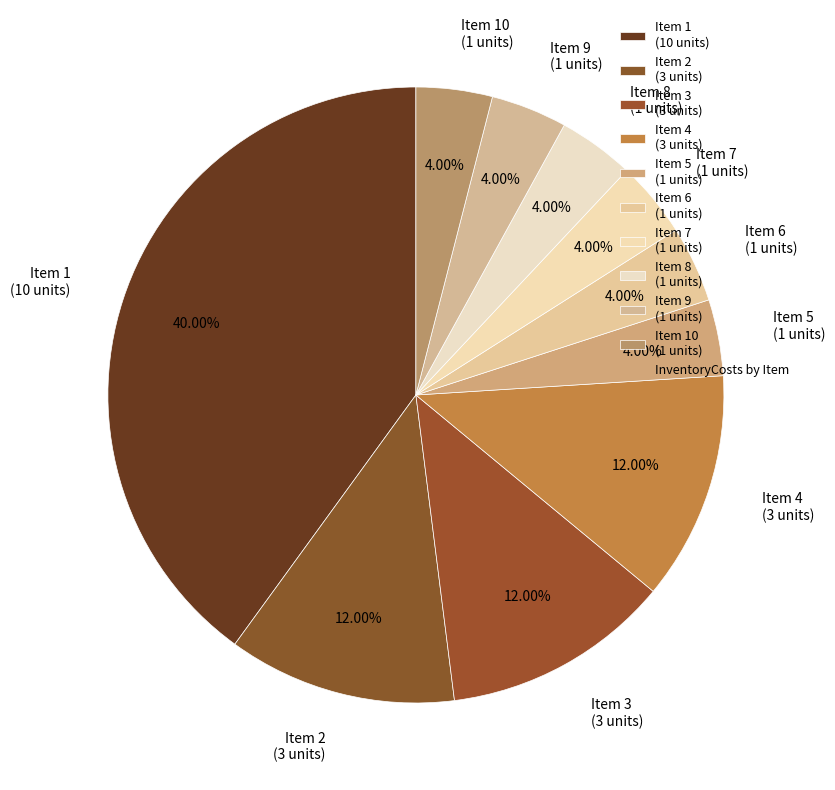

Approximately how many times larger is the value at Item 9 (1 units) compared to Item 8 (1 units)?

1.0